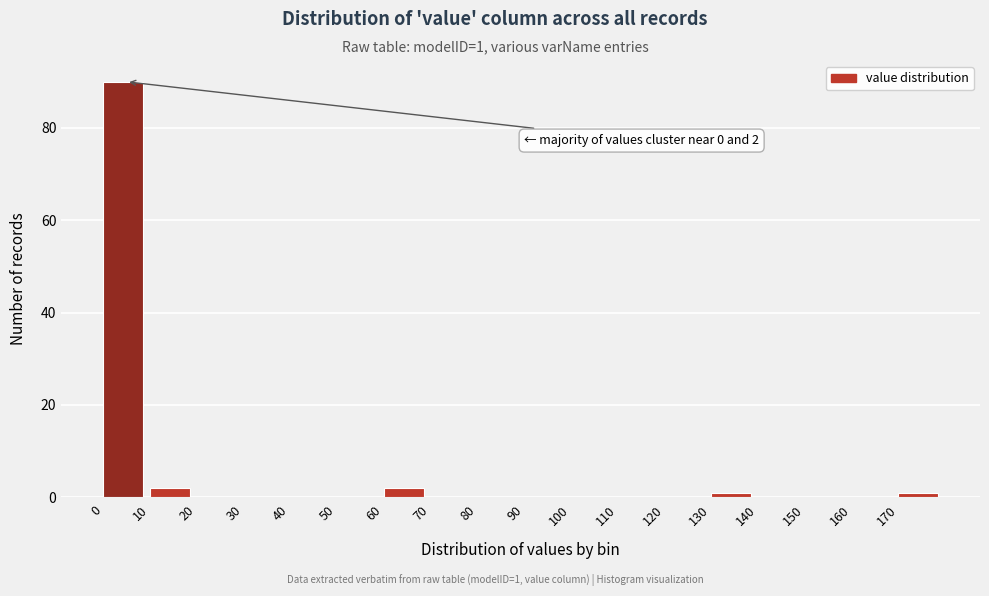

Over which range of the x-axis is the bar tallest?

0 to 10